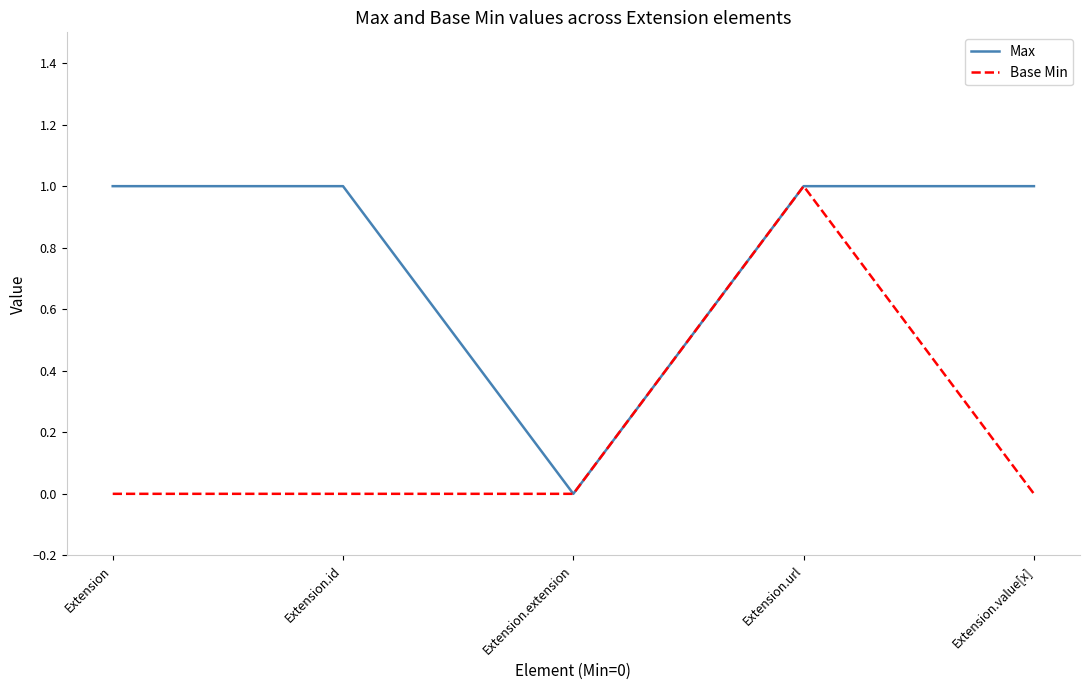

Which series changed the most between Extension.url and Extension.value[x]?

Base Min